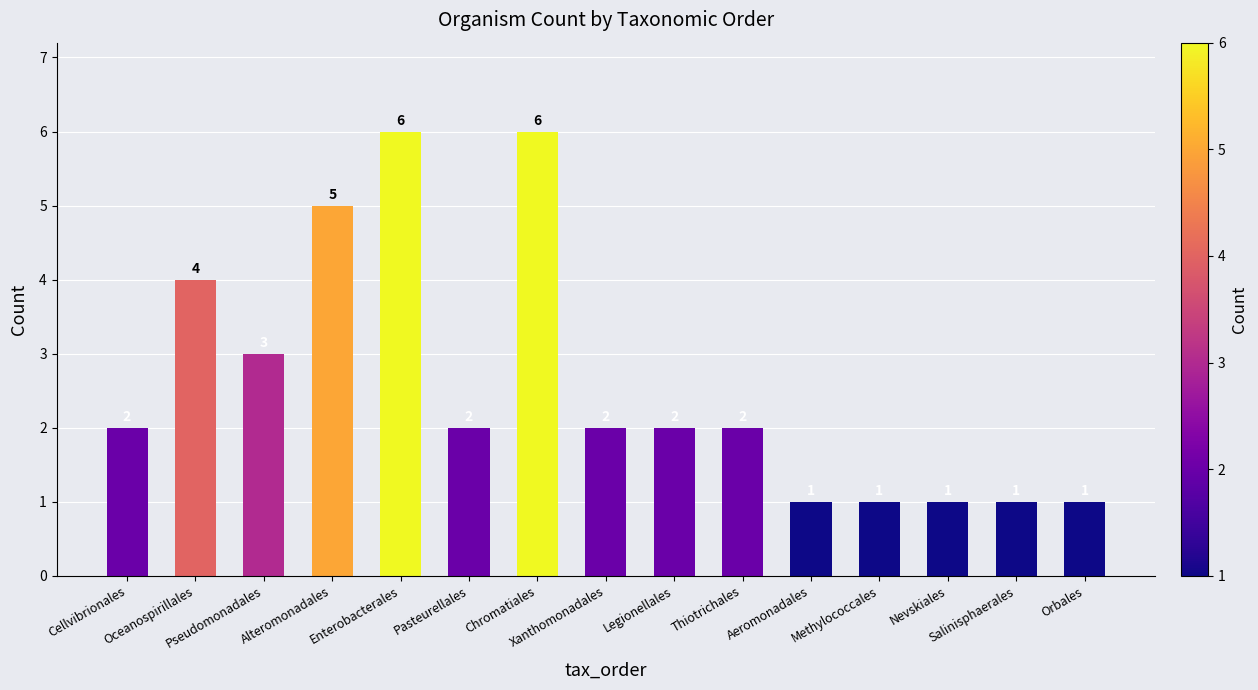

What is the difference between the maximum and second lowest values?

5